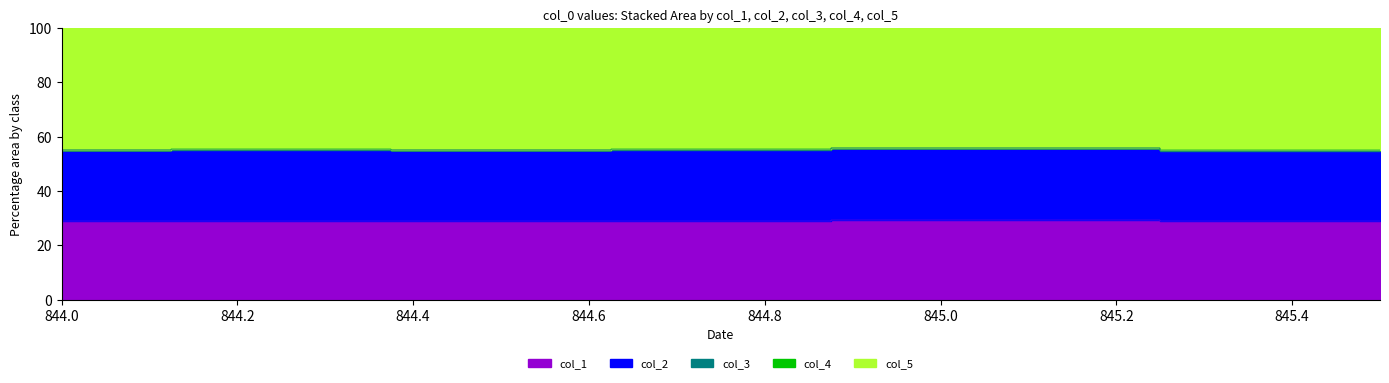

What position from the left is 845.5?

6